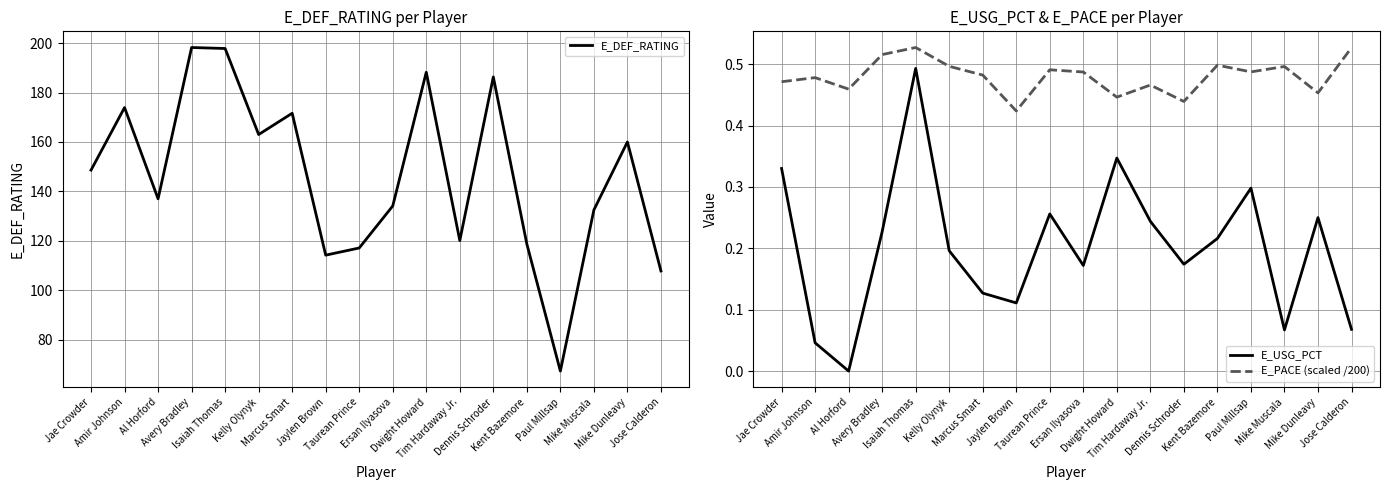

What is the label of the 6th point from the right?

Dennis Schroder